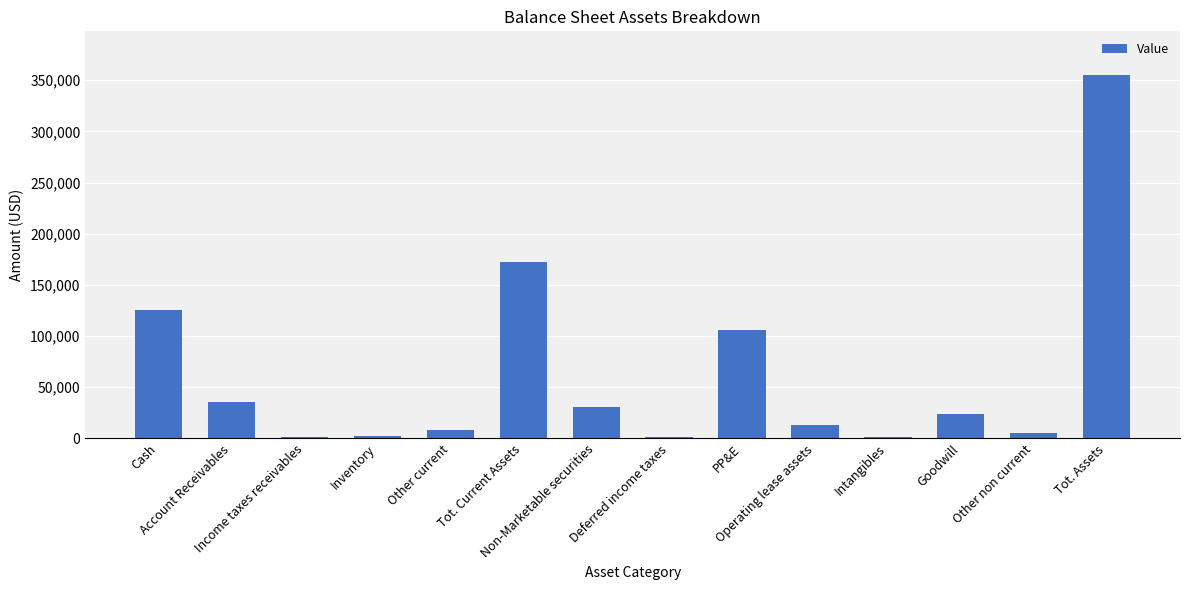

At which label is the value closest to 178275?

Tot. Current Assets